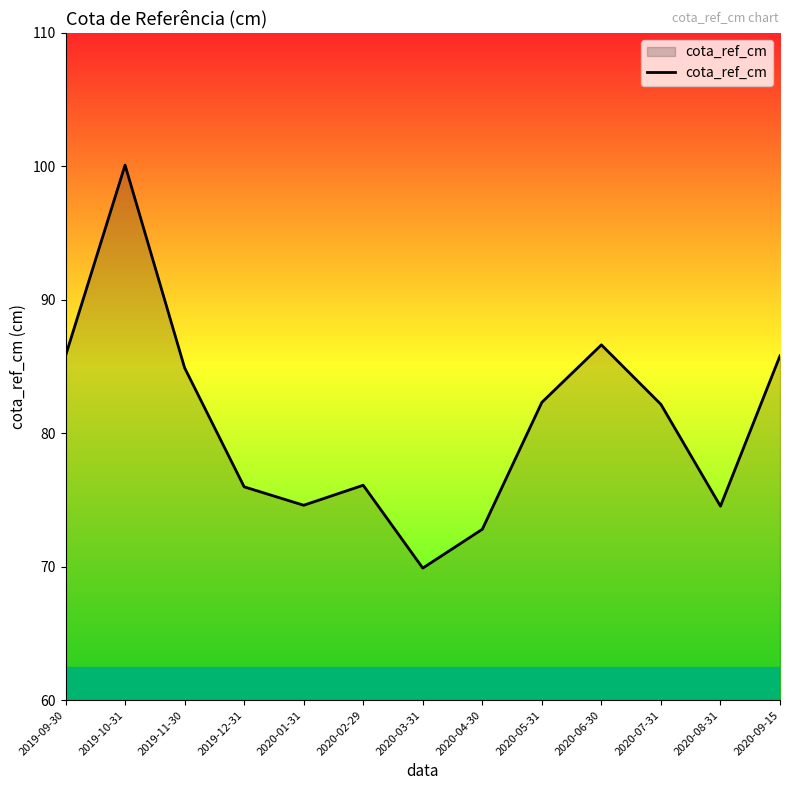

True or false: the data has more than 1 interior local peaks.

True